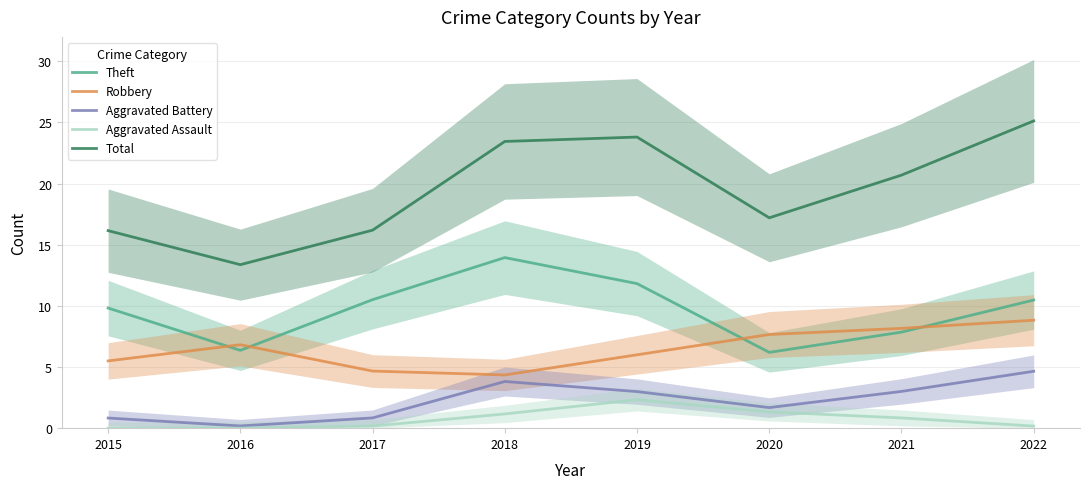

Is it true that Aggravated Assault equals 0.2 at 2021?

False